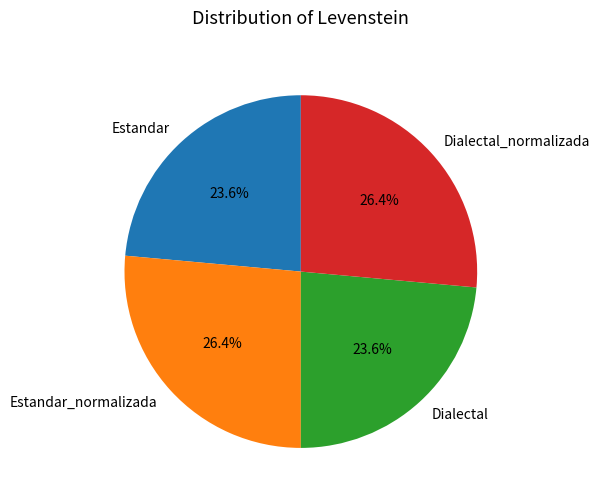

How much of the chart is everything except Dialectal_normalizada?

73.6%